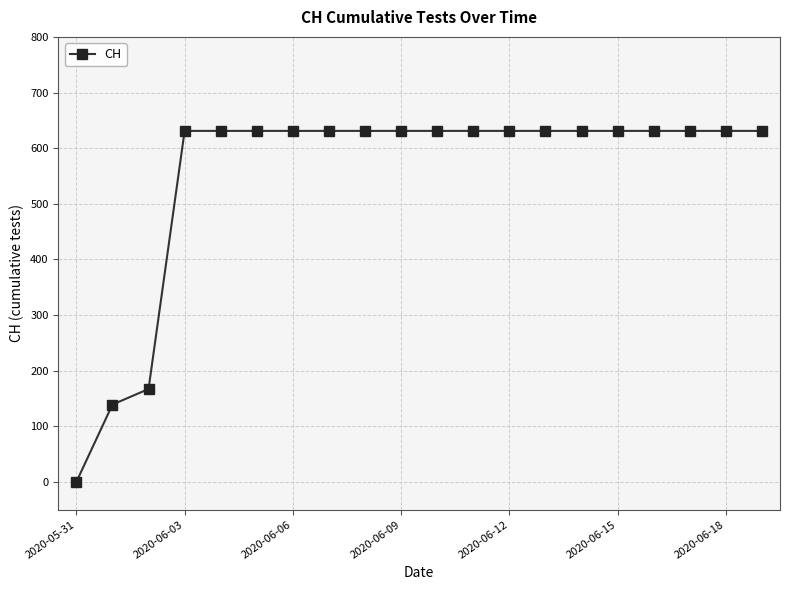

What is the value of the 12th point from the left?

631